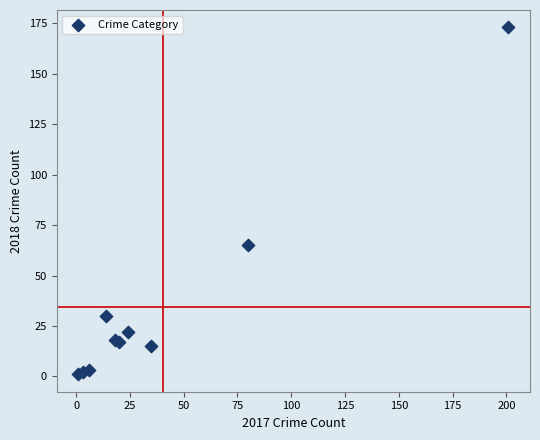

What Y value in the scatter plot is closest to 87?

65